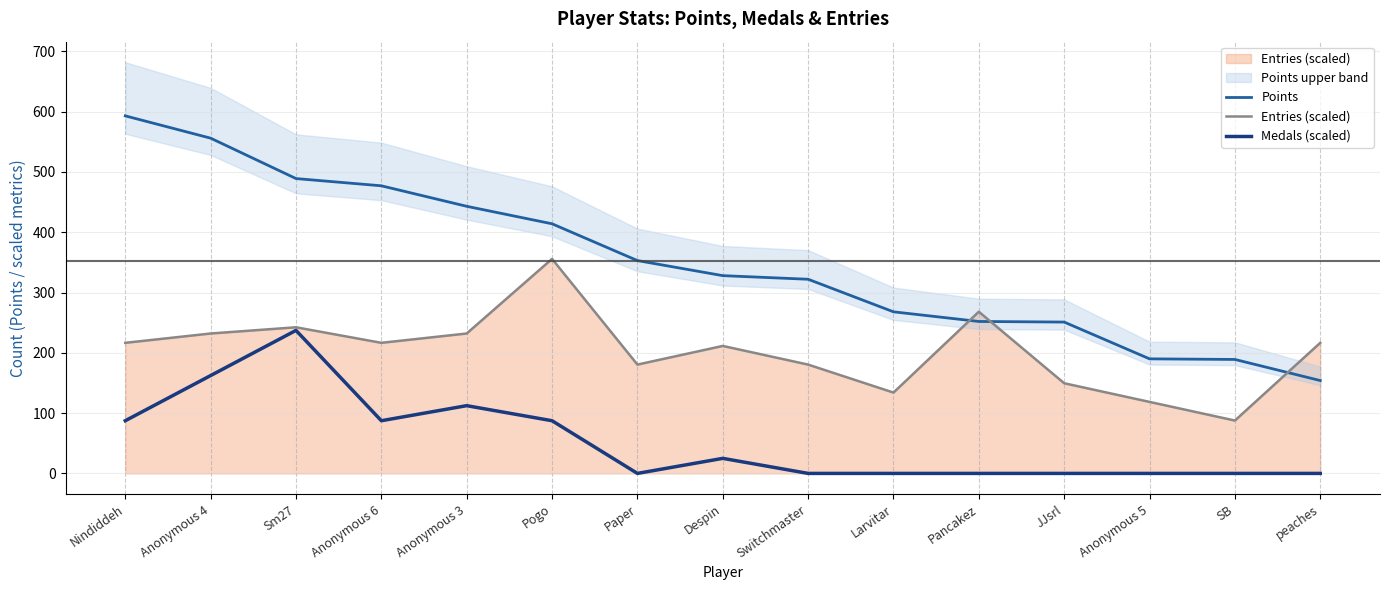

True or false: Entries (scaled) and Medals (scaled) cross at least once.

False